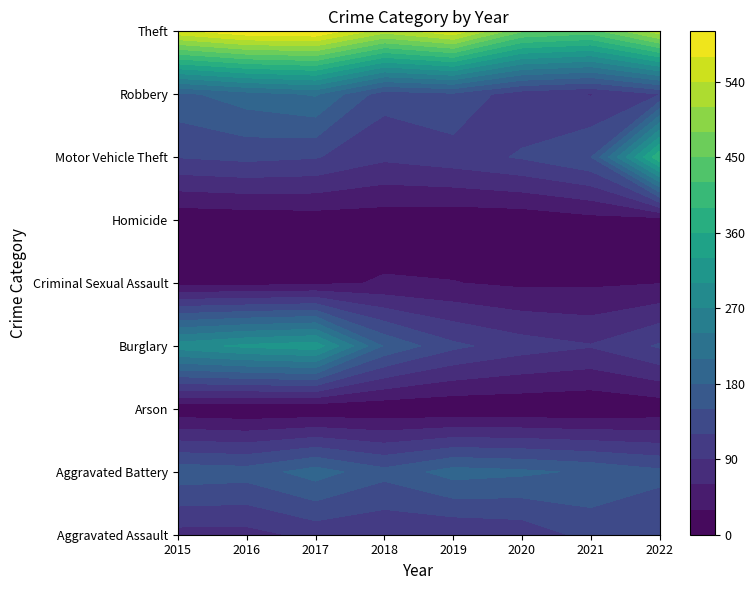

Count the Robbery values in the range 119 to 196.

5